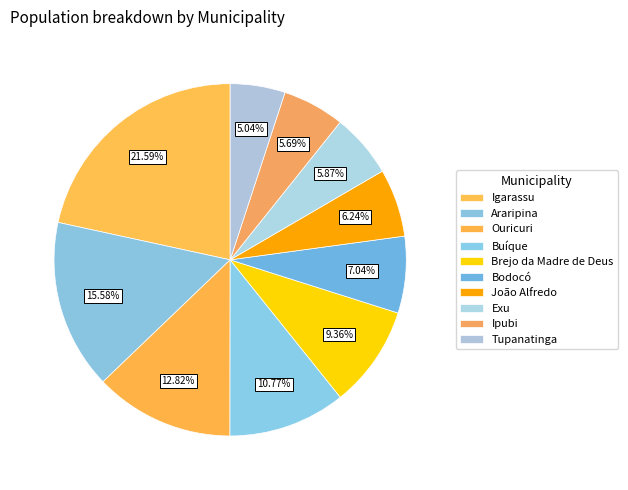

To the nearest percent, what is the difference between the Brejo da Madre de Deus and Buíque slice percentages?

1%